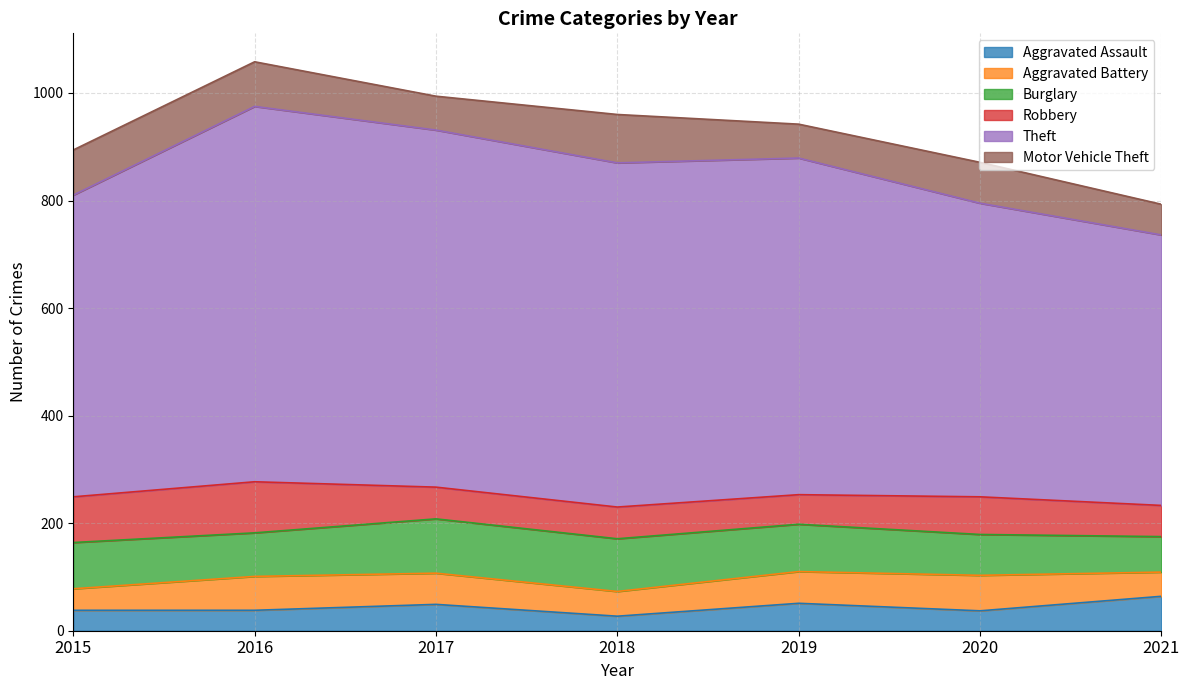

Reading left to right, extract all data points from this chart.

Aggravated Assault: 38	38	49	27	51	37	64
Aggravated Battery: 40	63	58	46	59	66	45
Burglary: 86	81	101	98	88	76	66
Robbery: 85	95	59	59	55	70	58
Theft: 561	698	664	640	626	546	503
Motor Vehicle Theft: 84	83	63	90	63	76	57